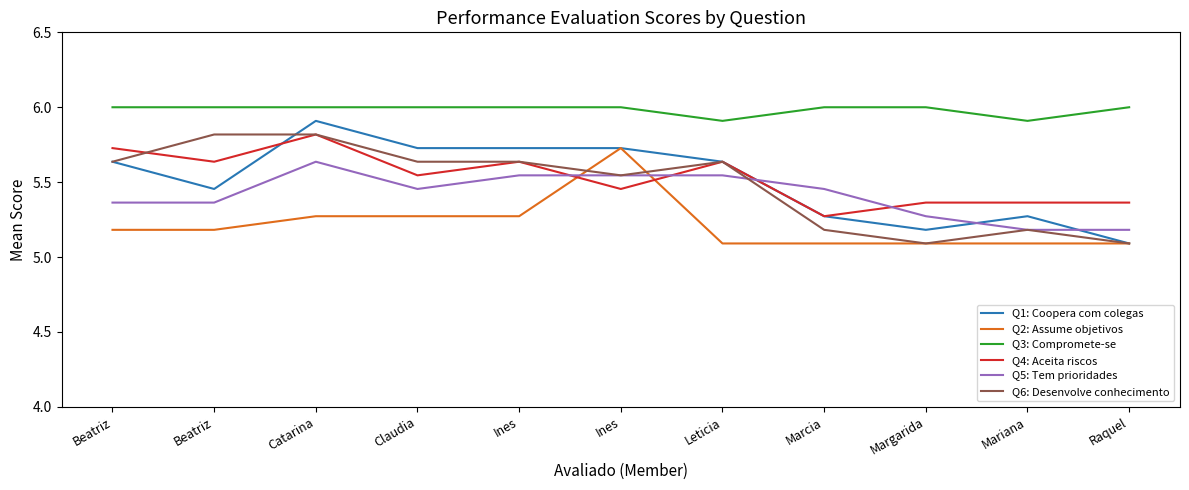

Is this an area chart (filled region under the line)?

No